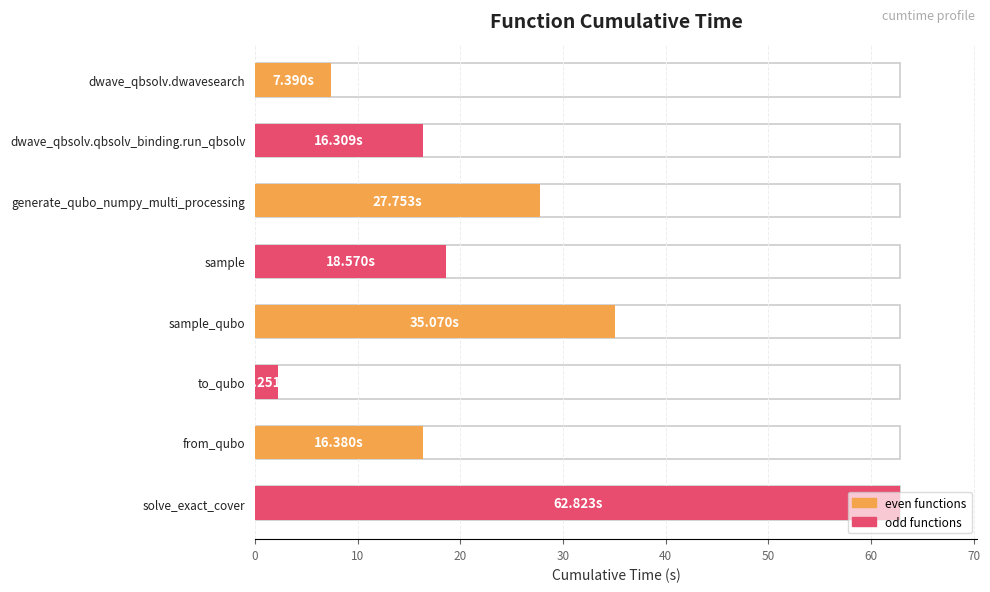

What is the sum of the values at dwave_qbsolv.qbsolv_binding.run_qbsolv and sample?

34.9